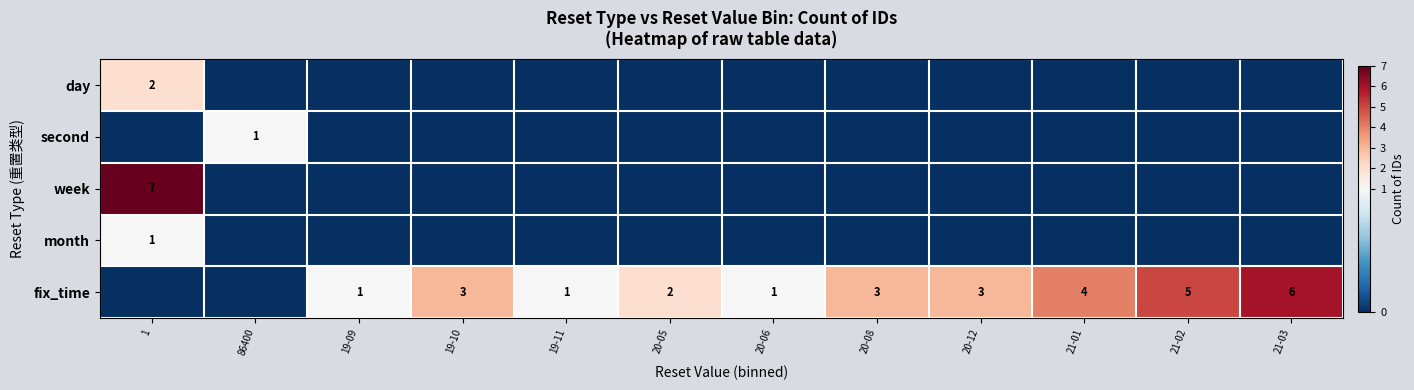

What is the highest value of the row_0 series?

2